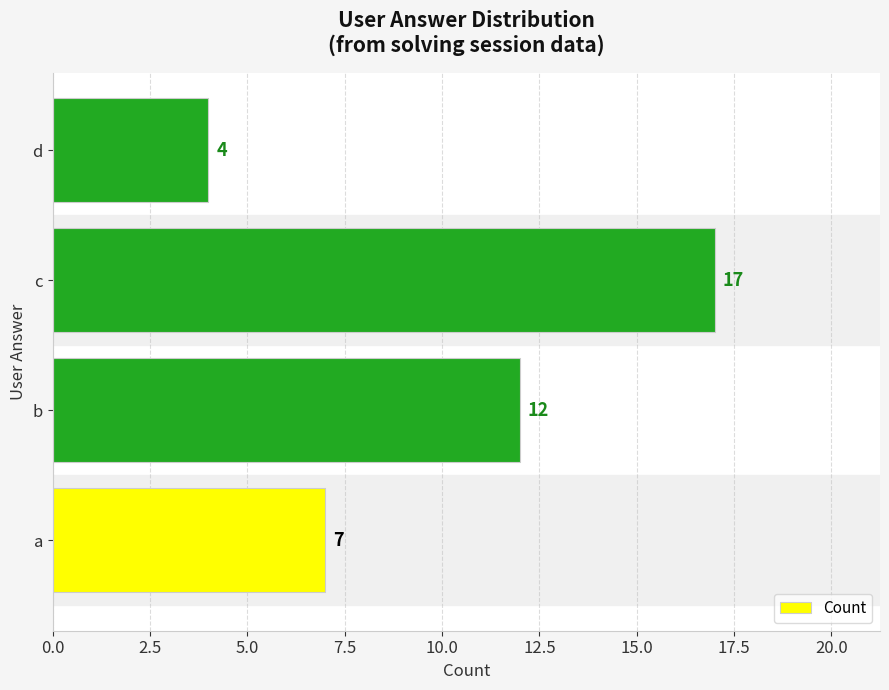

Which has a higher value, b or d?

b